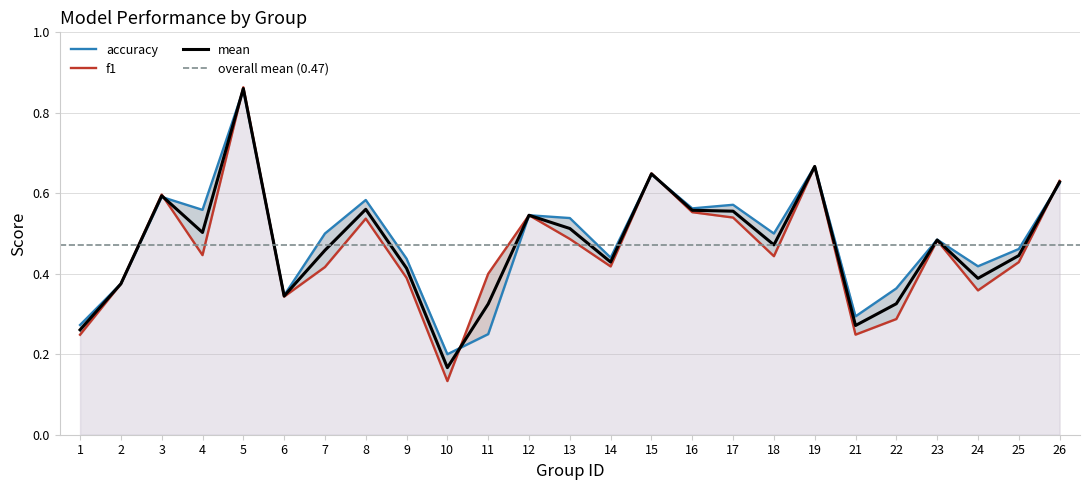

At how many categories does at least one series exceed 0?

25